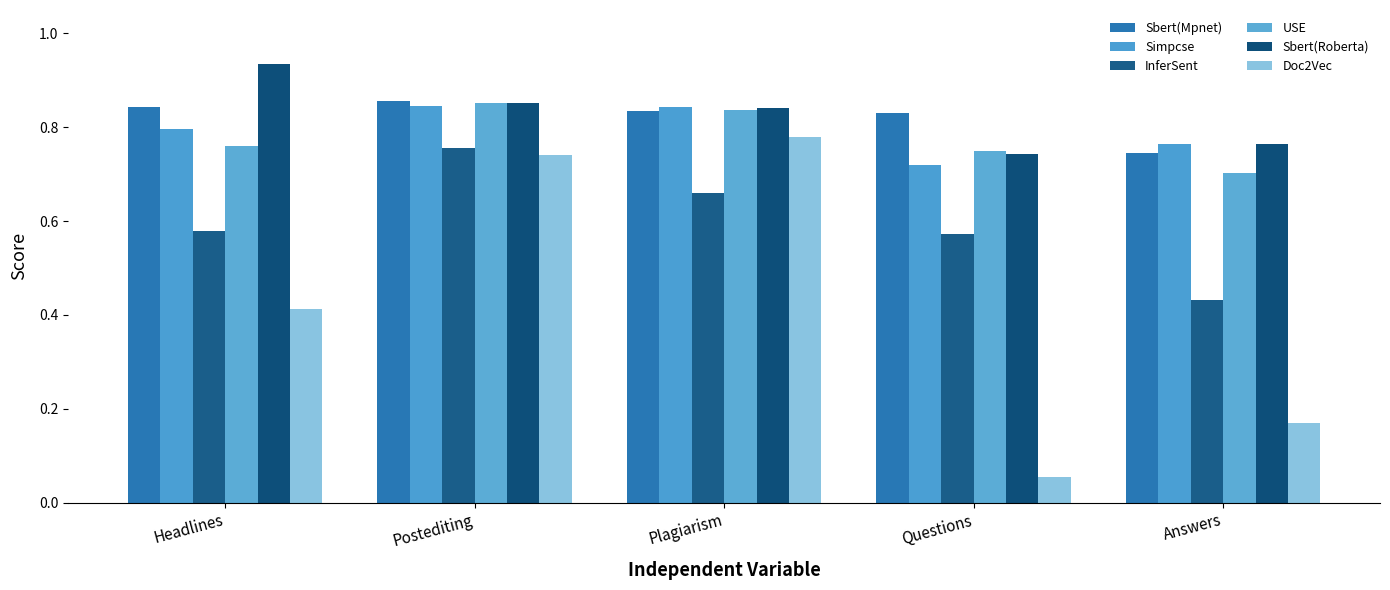

Does the chart contain stacked bars?

No